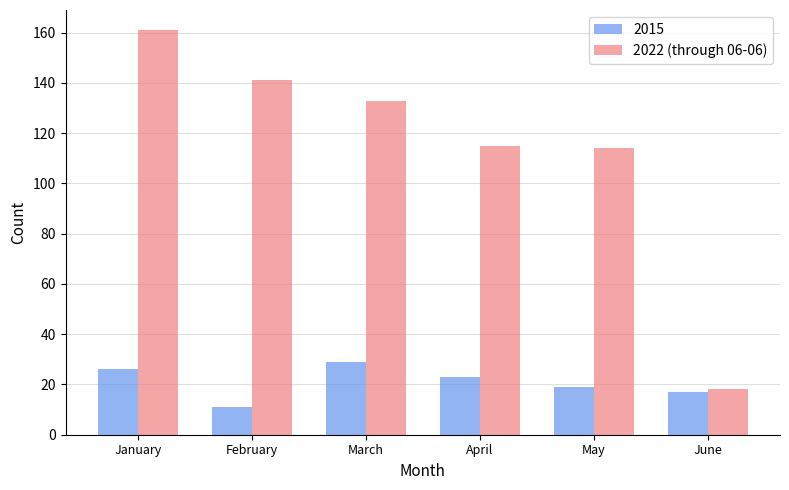

What is the sum of the 2015 values at February and March?

40